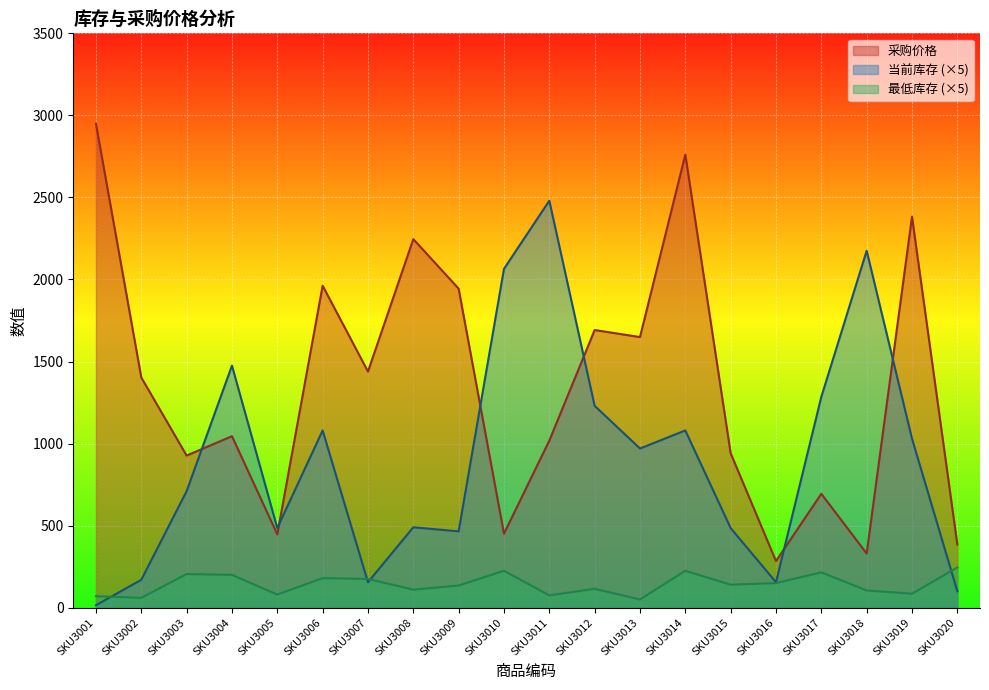

Does the chart display data point markers on the line(s)?

No